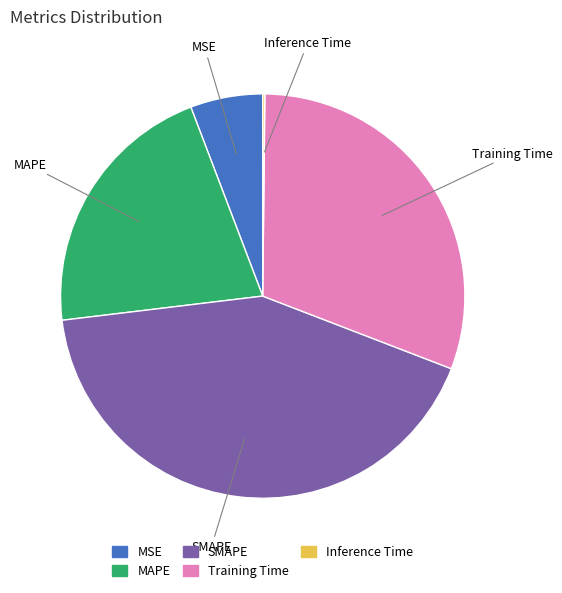

What is the largest slice in the pie chart?

SMAPE